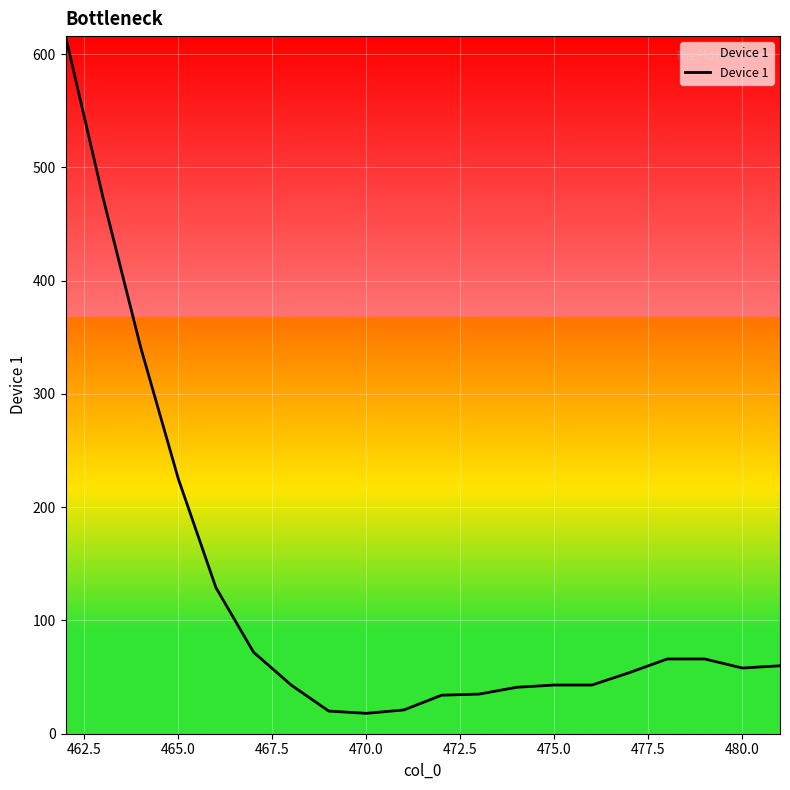

What is the smallest value displayed?

18